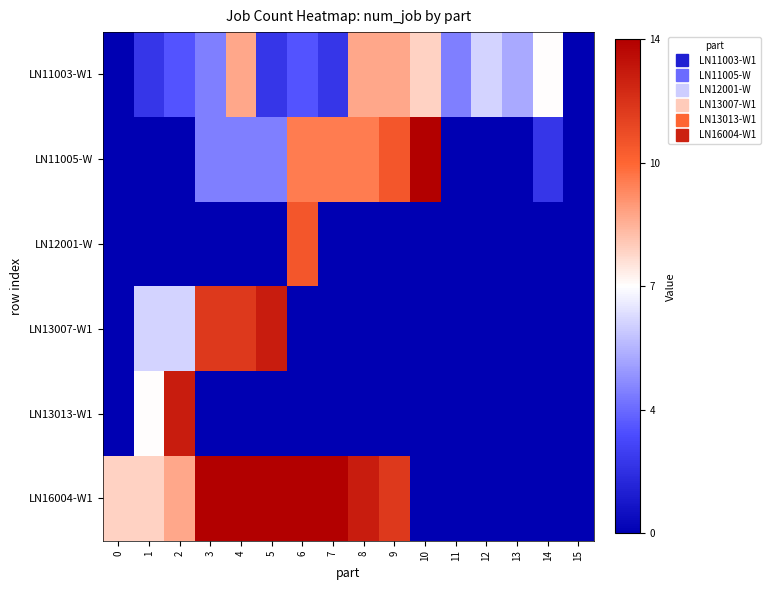

Reading left to right, extract all data points from this chart.

LN11003-W1: 0=0	1=2	2=3	3=4	4=9	5=2	6=3	7=2	8=9	9=9	10=8	11=4	12=6	13=5	14=7	15=0
LN11005-W: 0=0	1=0	2=0	3=4	4=4	5=4	6=10	7=10	8=10	9=11	10=14	11=0	12=0	13=0	14=2	15=0
LN12001-W: 0=0	1=0	2=0	3=0	4=0	5=0	6=11	7=0	8=0	9=0	10=0	11=0	12=0	13=0	14=0	15=0
LN13007-W1: 0=0	1=6	2=6	3=12	4=12	5=13	6=0	7=0	8=0	9=0	10=0	11=0	12=0	13=0	14=0	15=0
LN13013-W1: 0=0	1=7	2=13	3=0	4=0	5=0	6=0	7=0	8=0	9=0	10=0	11=0	12=0	13=0	14=0	15=0
LN16004-W1: 0=8	1=8	2=9	3=14	4=14	5=14	6=14	7=14	8=13	9=12	10=0	11=0	12=0	13=0	14=0	15=0